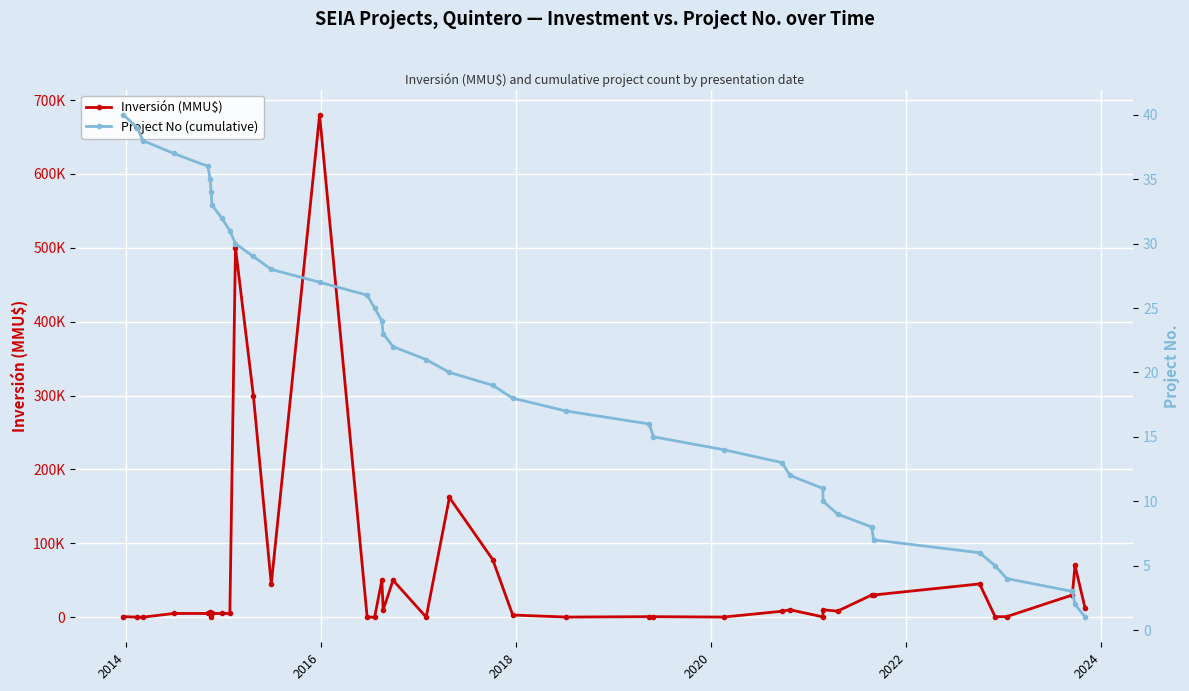

Reading right to left, extract all data points from this chart.

Inversión (MMU$): 12000	70000	30000	670	670	45000	30000	30000	8140	10000	400	10000	8000	157	670	670	157	2900	78000	162000	37	50000	10000	50000	60	60	680000	44500	300000	500000	5000	5000	5000	0	6750	5000	5000	1	1	800
Project No (cumulative): 1	2	3	4	5	6	7	8	9	10	11	12	13	14	15	16	17	18	19	20	21	22	23	24	25	26	27	28	29	30	31	32	33	34	35	36	37	38	39	40